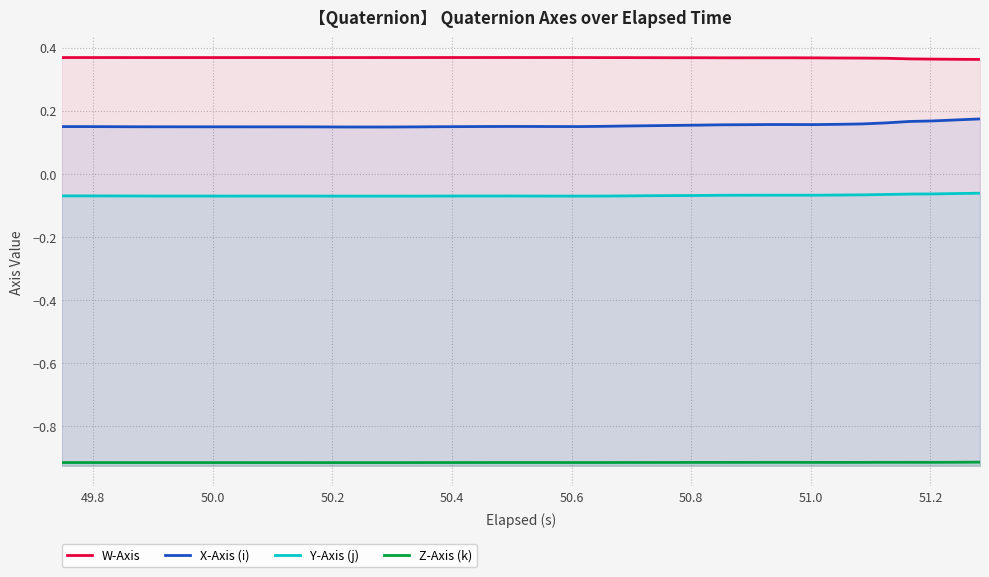

Rank the series by their average value, from lowest to highest.

Z-Axis (k), Y-Axis (j), X-Axis (i), W-Axis